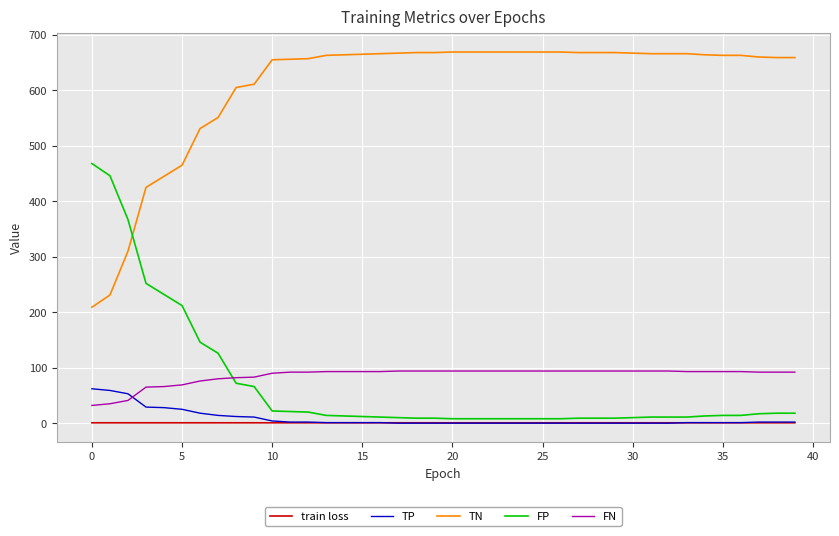

List the series in order of their peak value, lowest first.

train loss, TP, FN, FP, TN